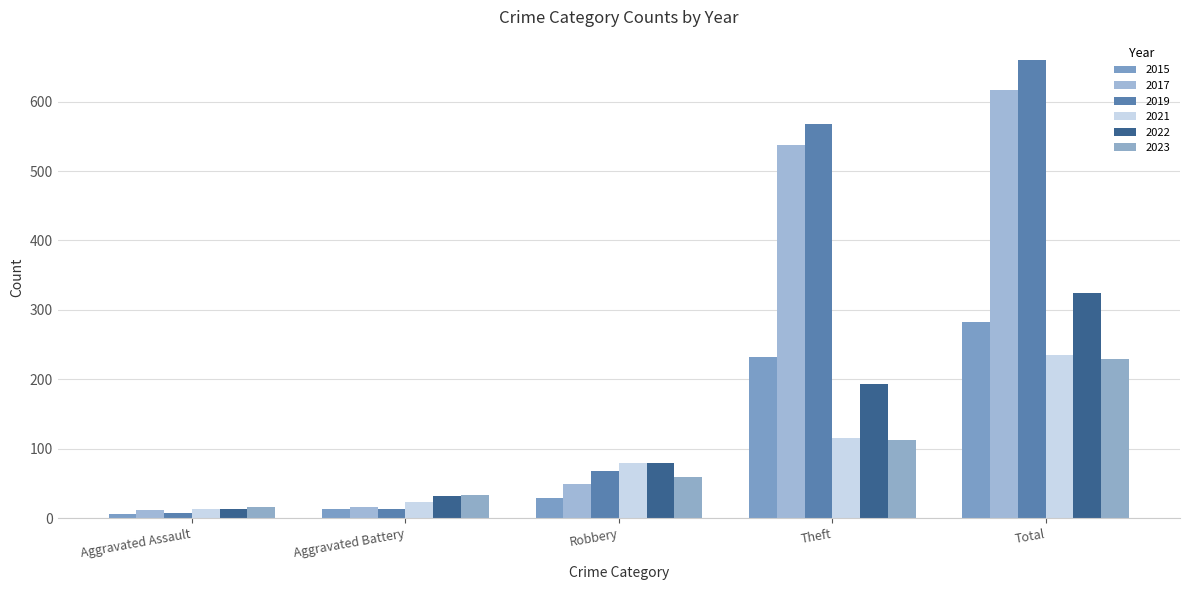

Is the value of 2015 at Theft greater than the value of 2023 at Theft?

Yes